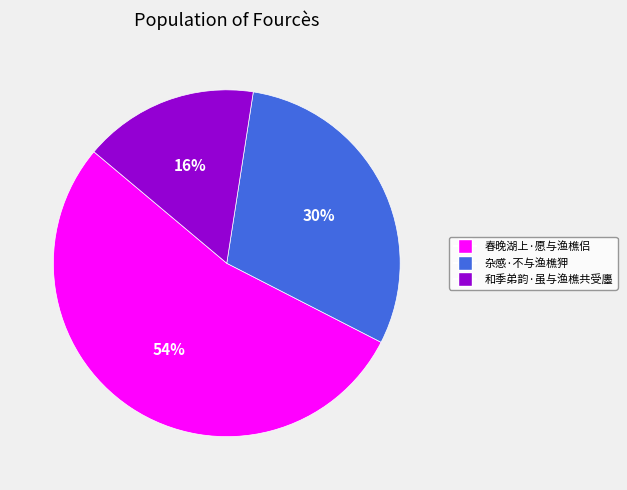

True or false: 杂感·不与渔樵狎 accounts for 30% of the total.

True